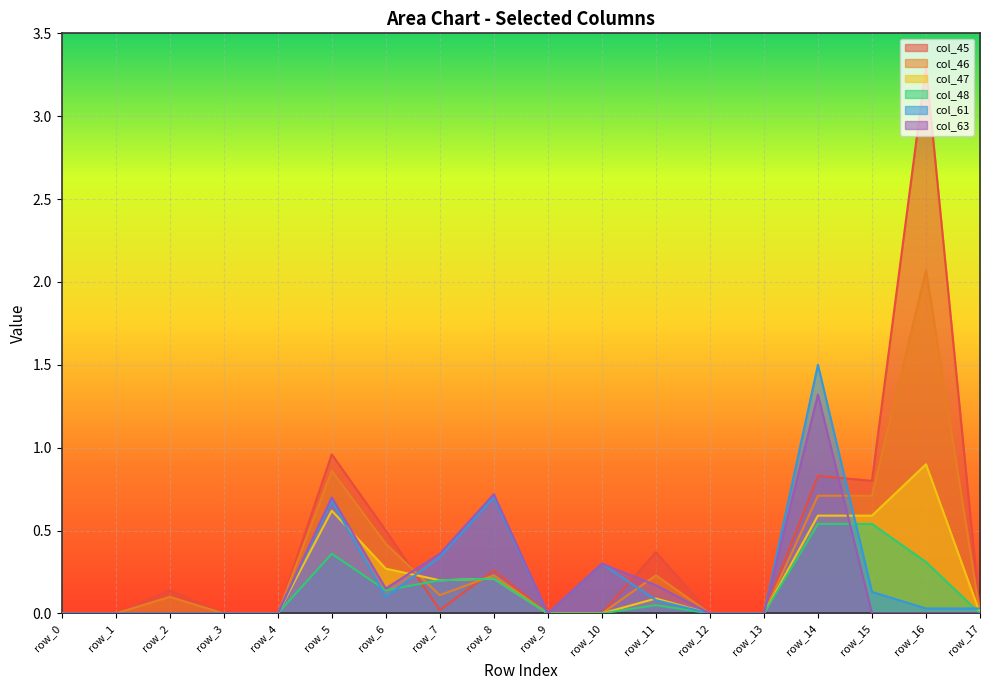

True or false: col_61 has a value of 0.8 at row_12.

False